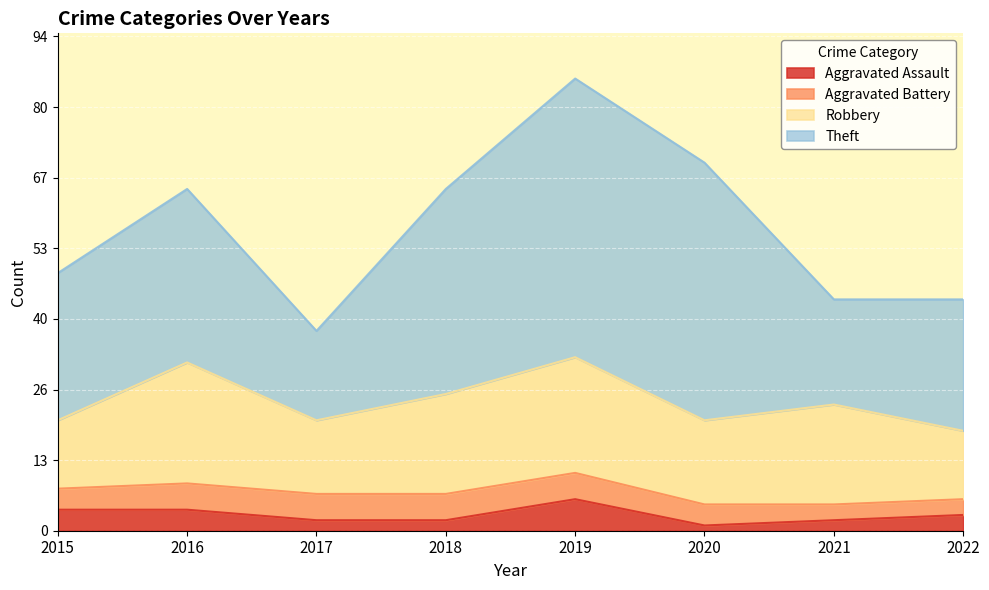

What is the total value across all series at 2015?

49